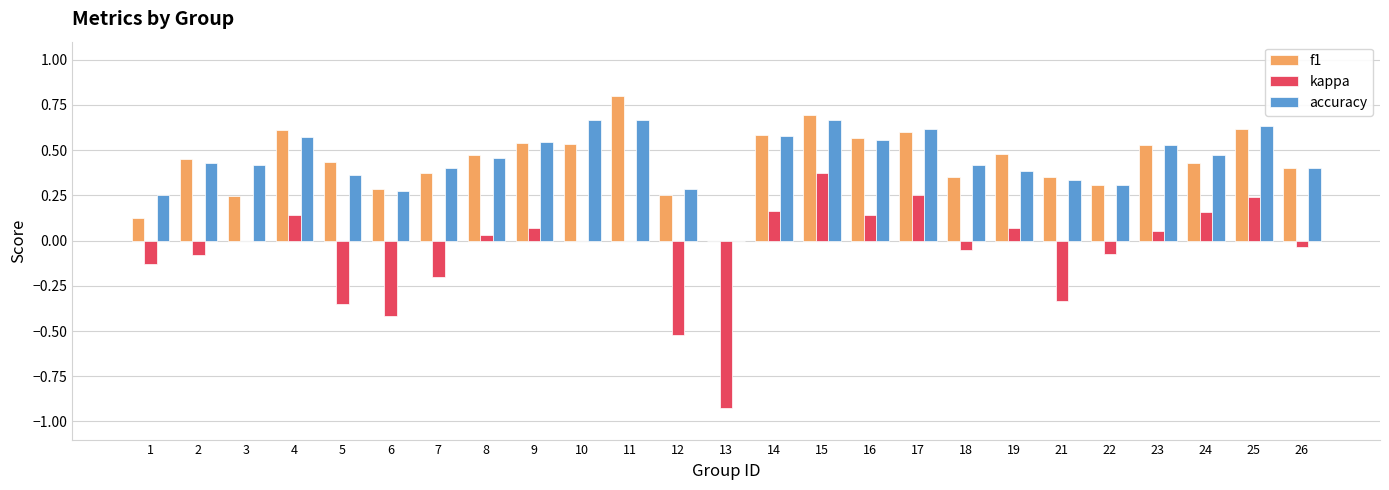

What are all the series names shown in the legend?

f1, kappa, accuracy